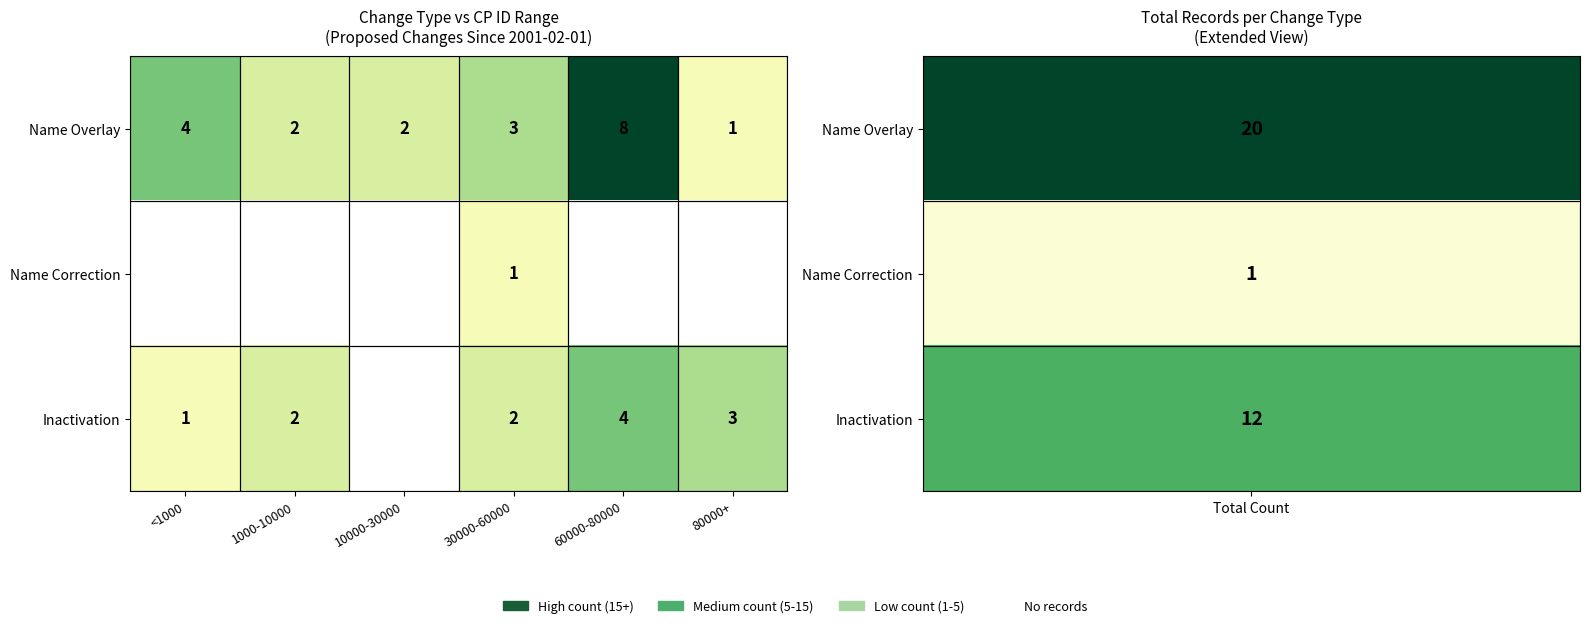

Which series has the largest range (max minus min)?

Name Overlay